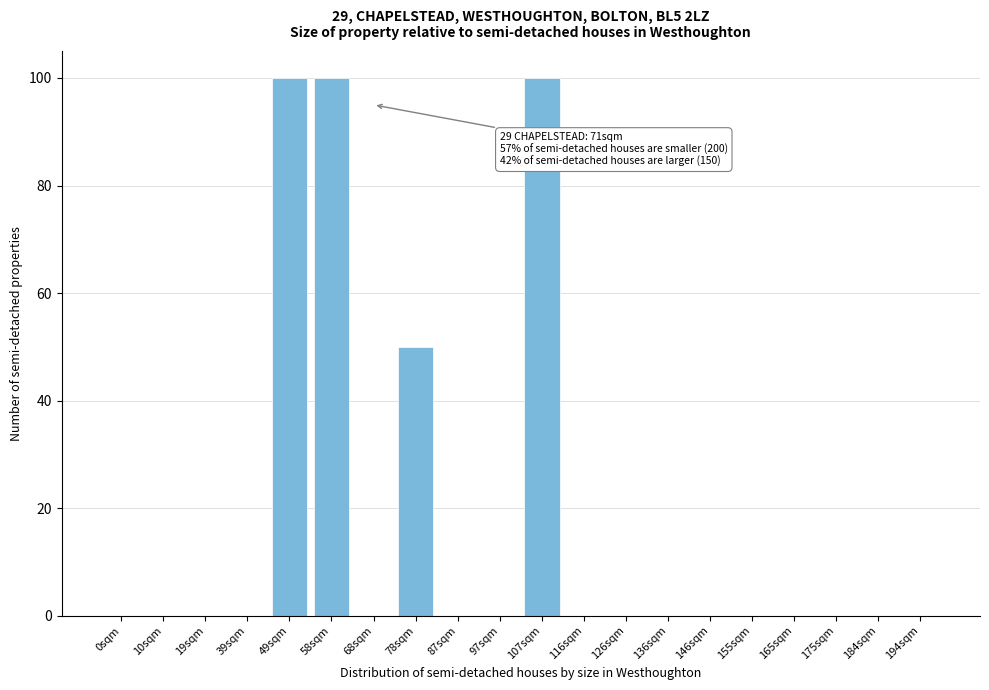

Reading left to right, what are all the values shown in this chart?

0sqm=0	10sqm=0	19sqm=0	39sqm=0	49sqm=100	58sqm=100	68sqm=0	78sqm=50	87sqm=0	97sqm=0	107sqm=100	116sqm=0	126sqm=0	136sqm=0	146sqm=0	155sqm=0	165sqm=0	175sqm=0	184sqm=0	194sqm=0